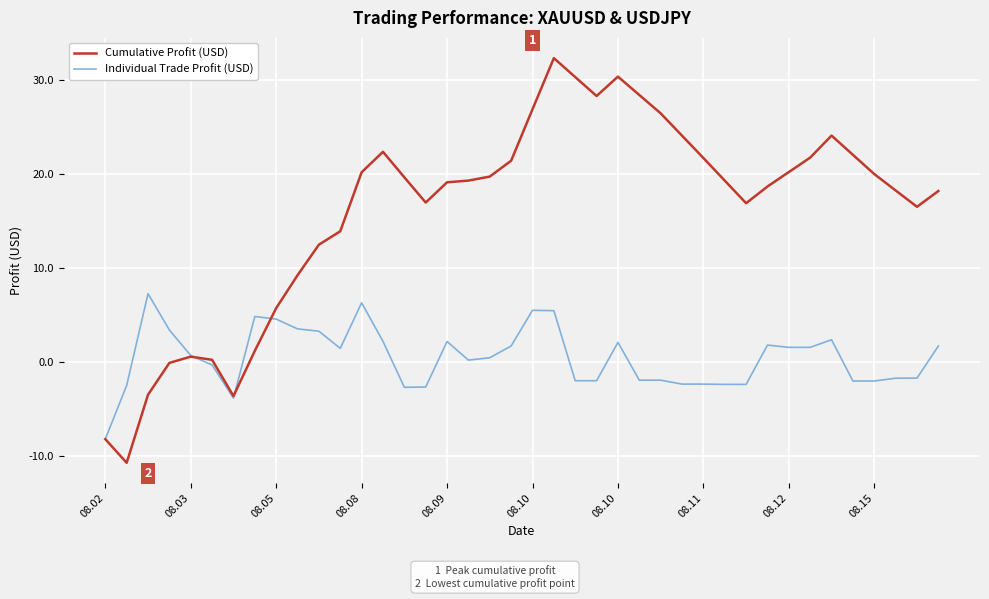

How many lines are shown in the chart?

2